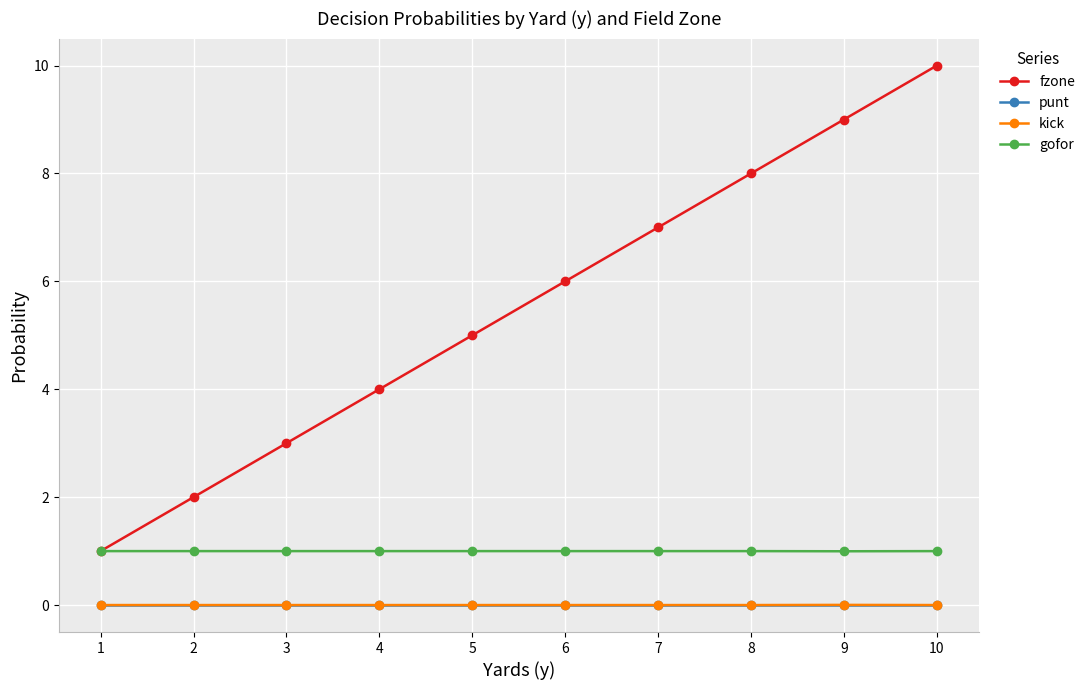

At which category is the sum across all series the highest?

10